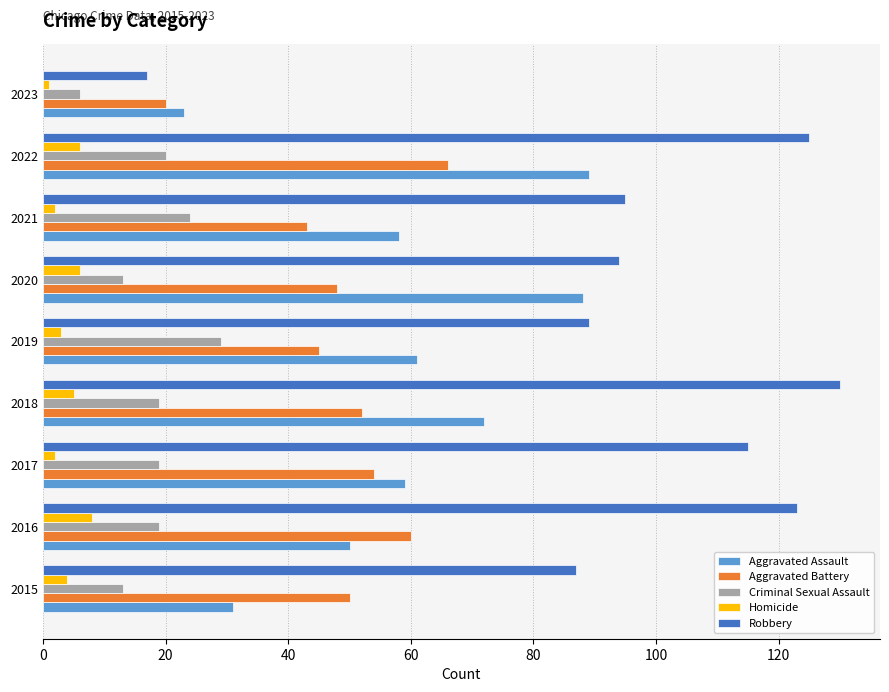

Which label corresponds to the largest value in the chart?

2018